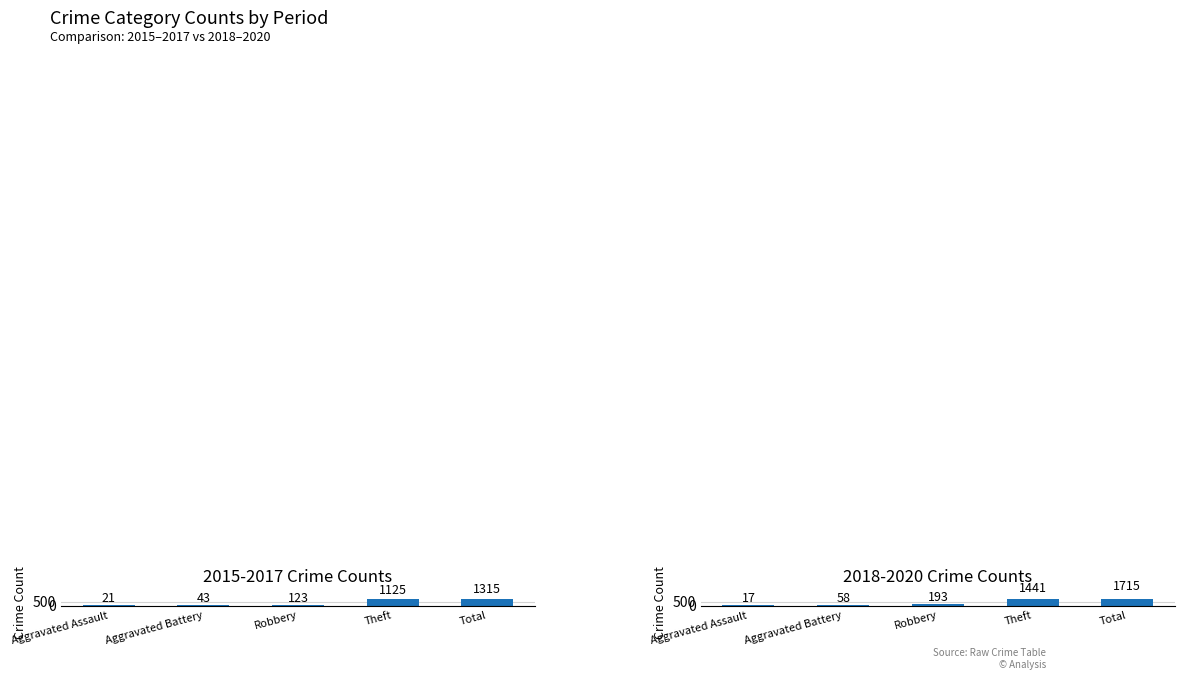

At which category does the chart reach its peak across all series?

Total